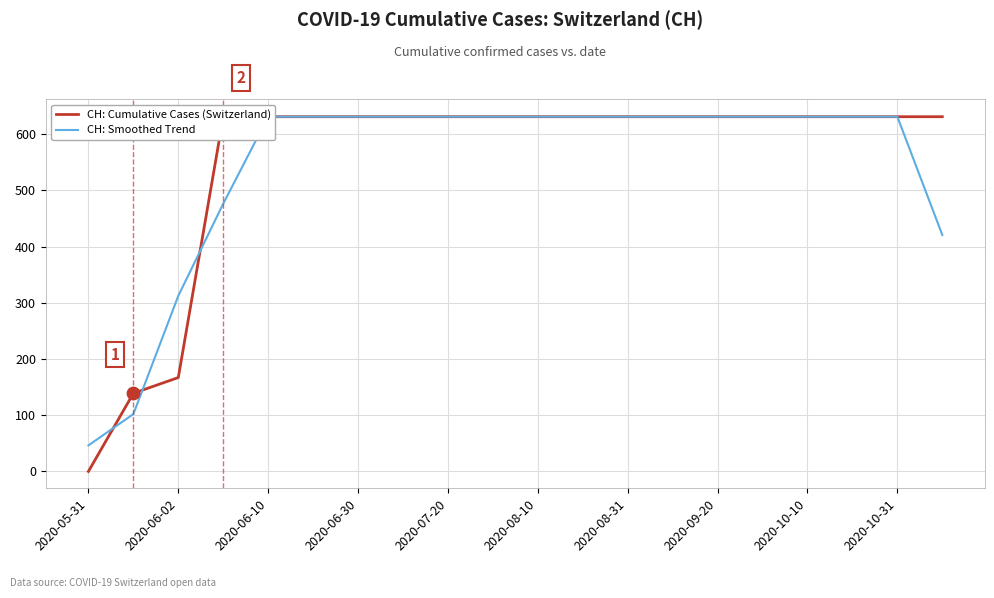

Which series has the largest total across all categories?

CH: Cumulative Cases (Switzerland)